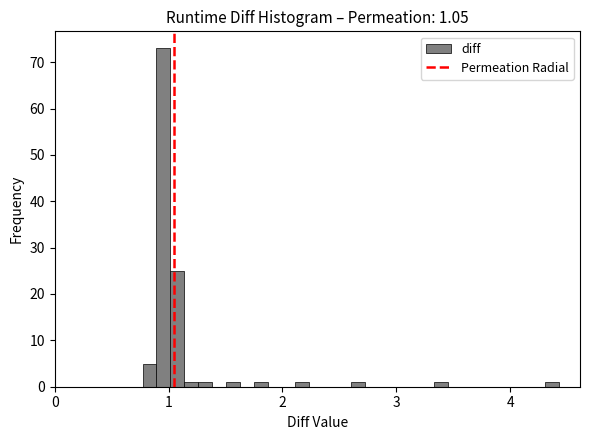

Read against the x-axis, roughly where is the centre of the tallest bar?

1.0